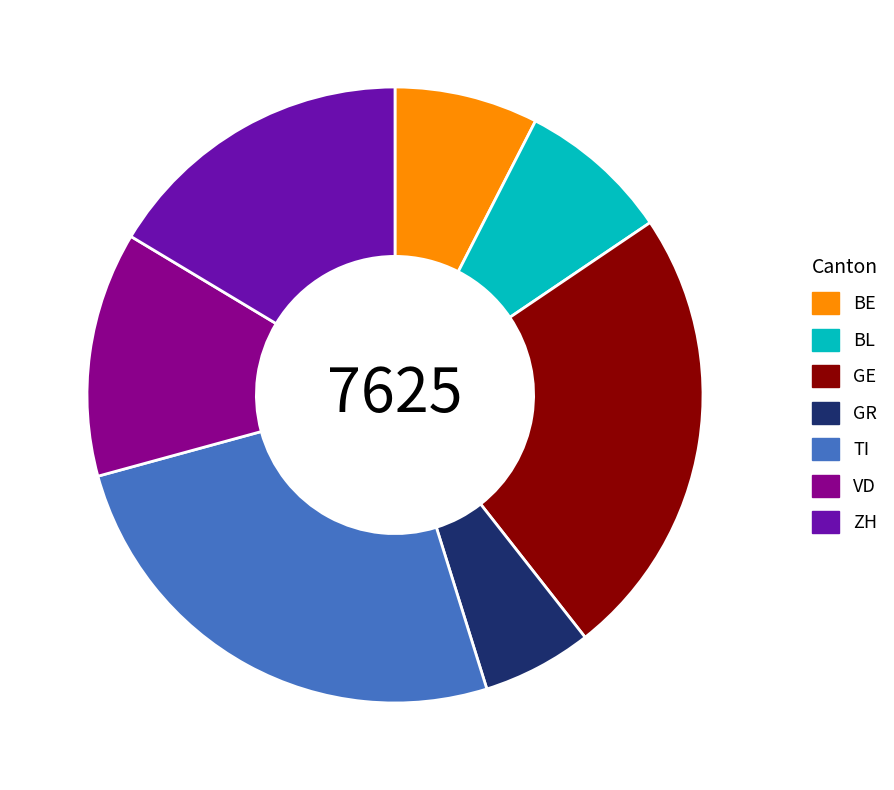

The GR slice represents 1% of the pie. True or false?

False